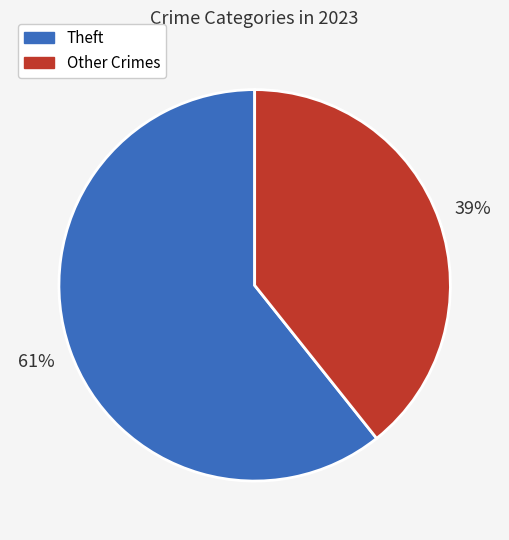

To the nearest percent, what is the average slice percentage?

50%